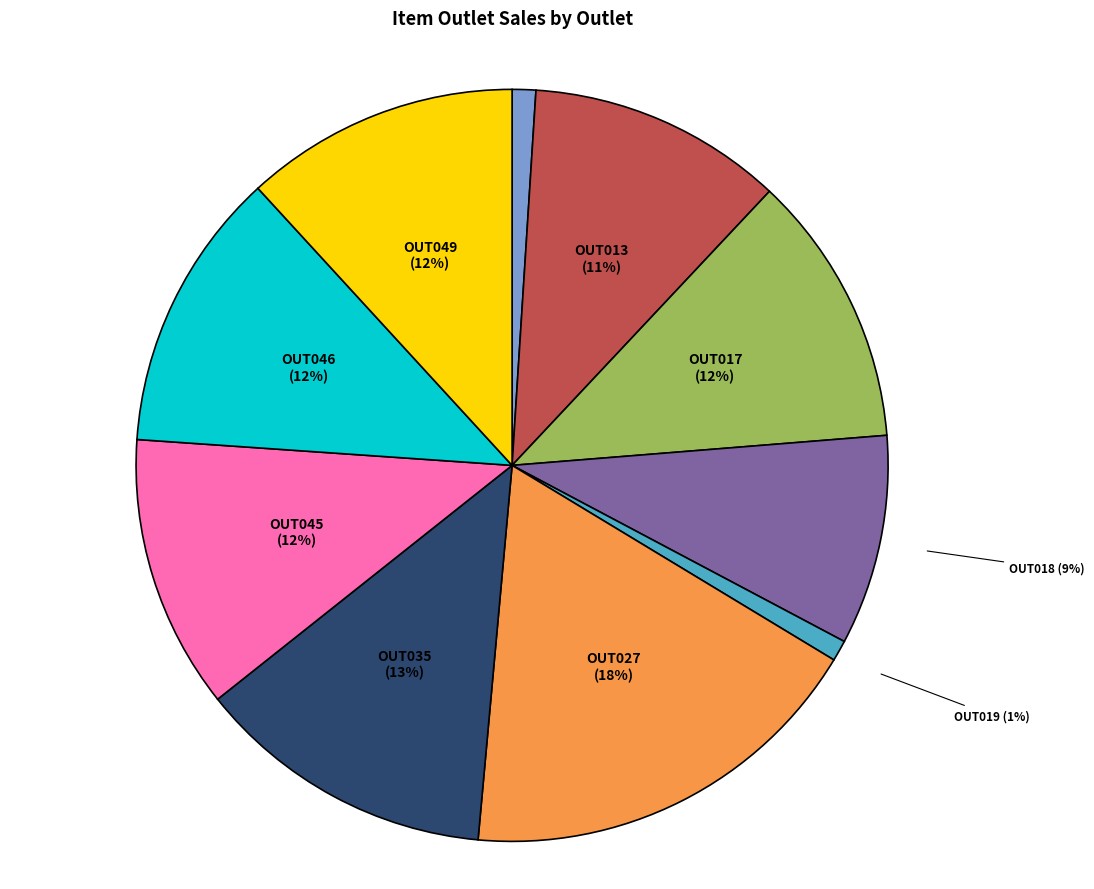

To the nearest percent, what portion does OUT027 represent?

18%